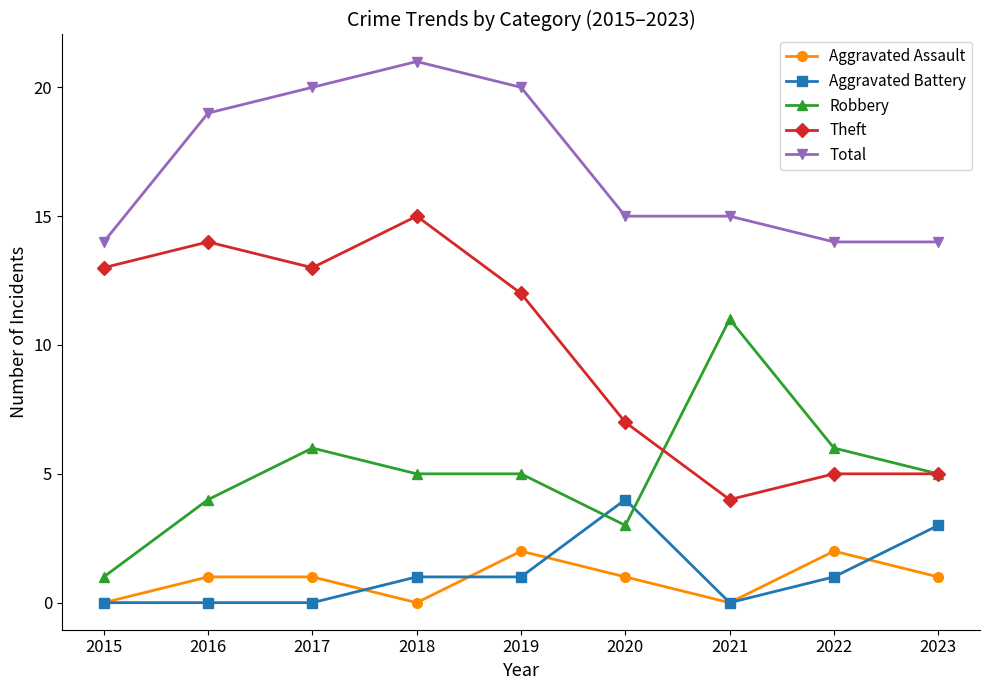

True or false: Aggravated Battery and Theft intersect in this chart.

False